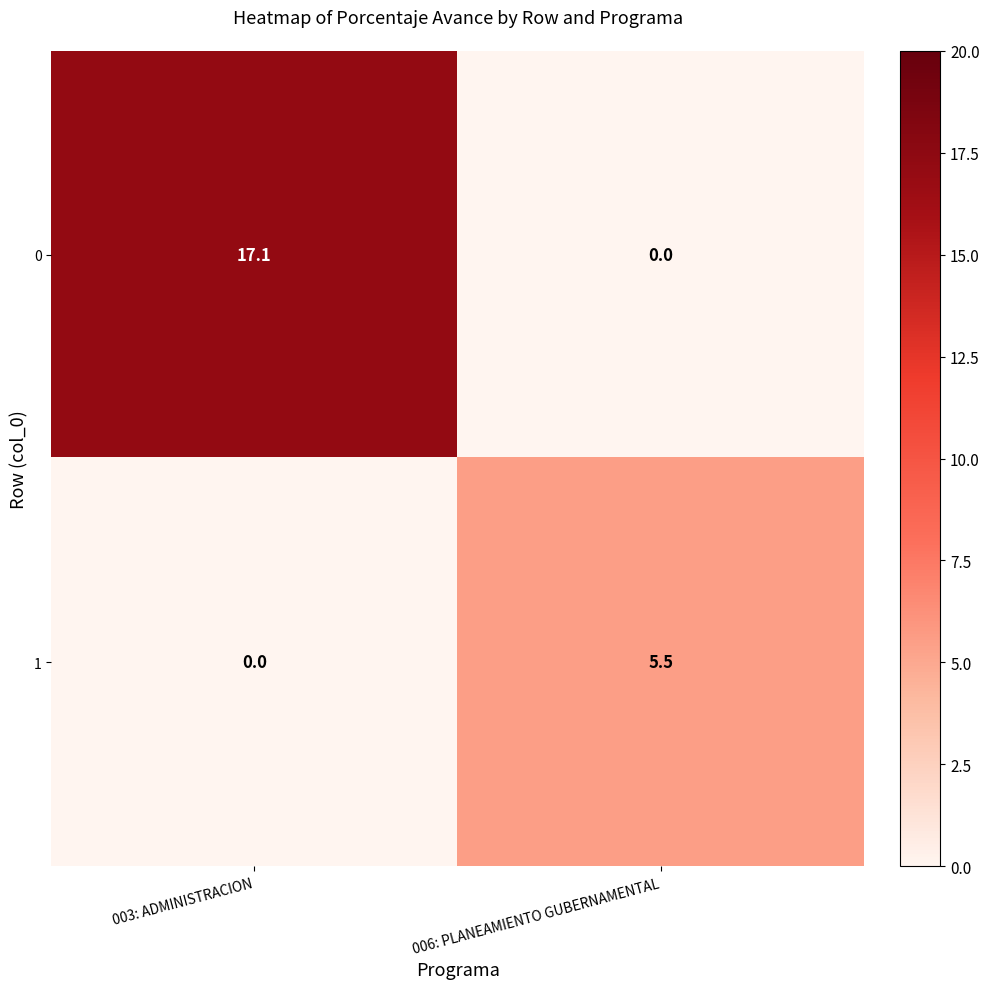

True or false: 1 has a value of 8.2 at 006: PLANEAMIENTO GUBERNAMENTAL.

False